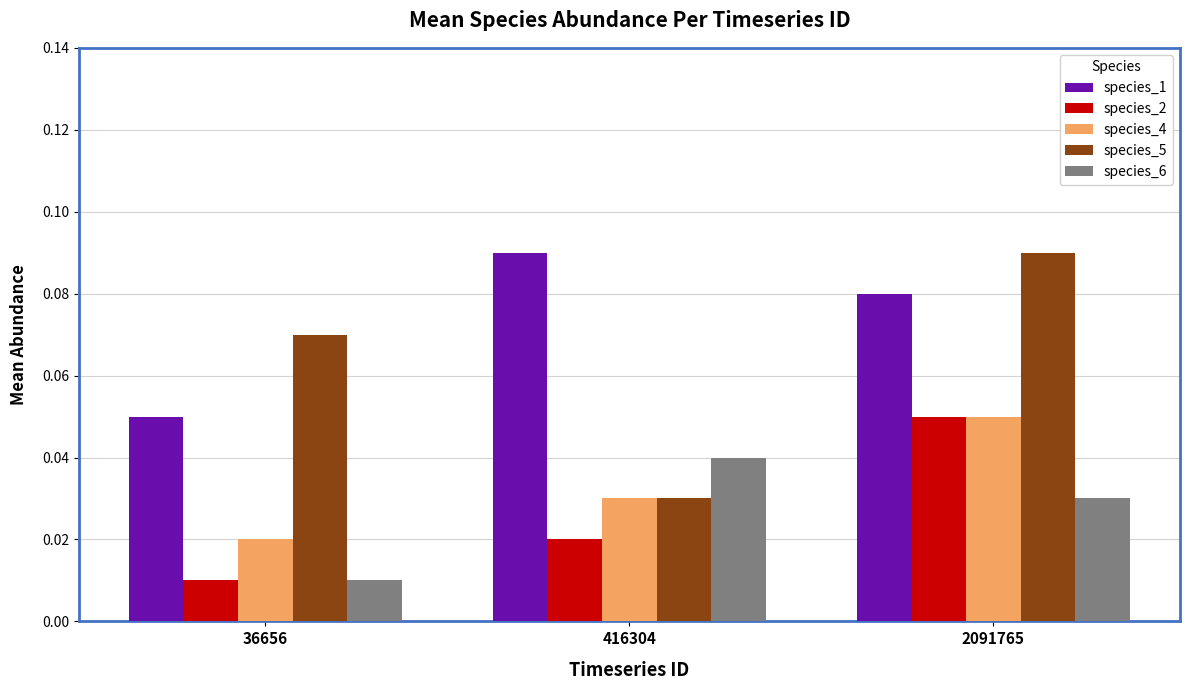

Which category has the lowest value in the species_1 series?

36656